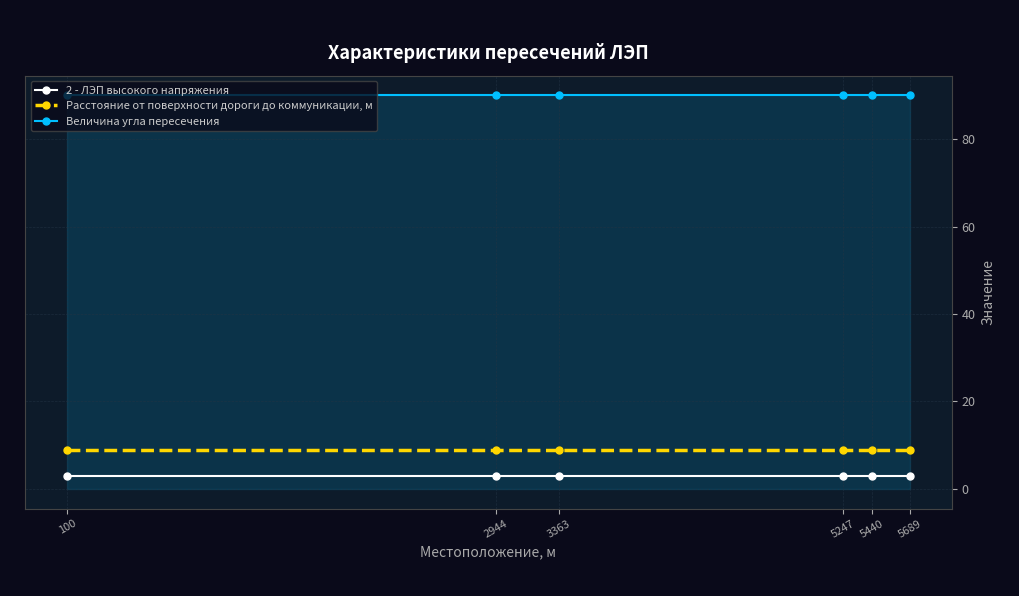

What is the sum of all 2 - ЛЭП высокого напряжения values?

18